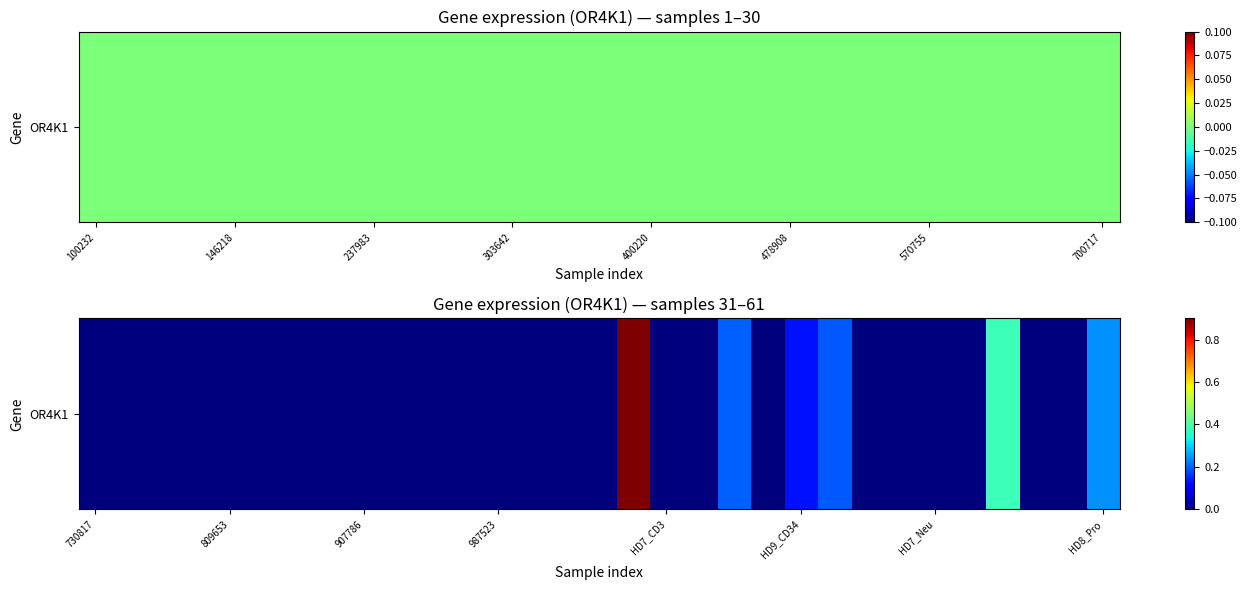

The chart shows a value of -0.4 at 18. True or false?

False